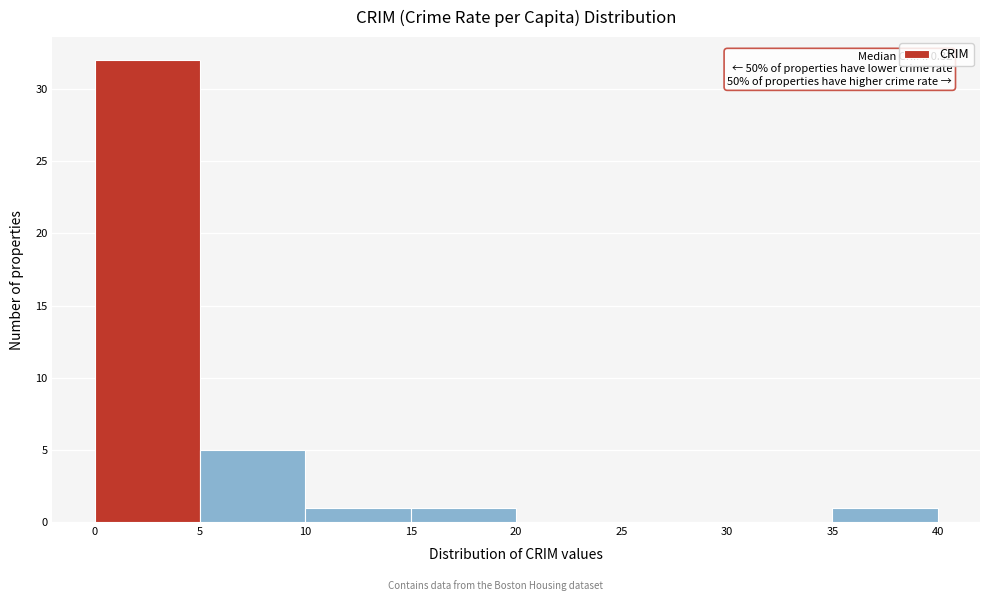

Which range on the x-axis has the tallest bar?

0 to 5